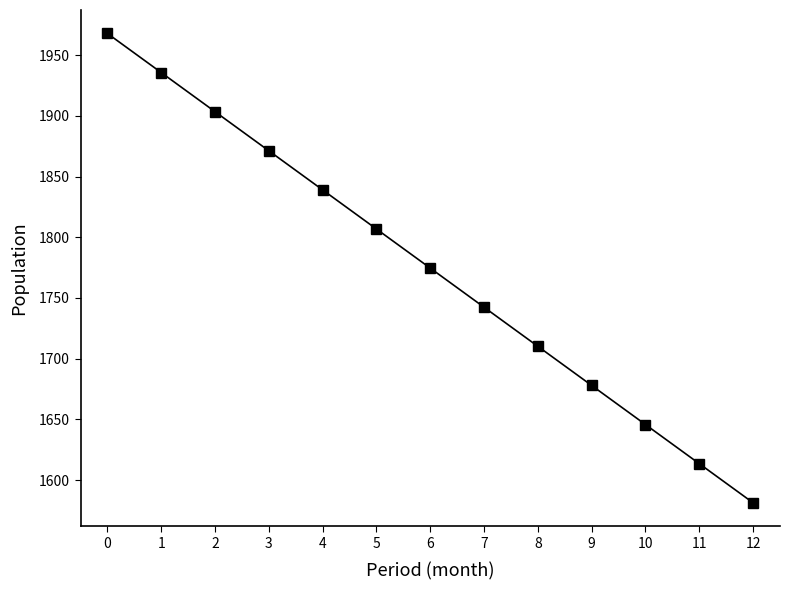

Reading right to left, list all the values displayed in this chart.

12=1581.2	11=1613.4	10=1645.7	9=1677.9	8=1710.1	7=1742.4	6=1774.6	5=1806.8	4=1839.1	3=1871.3	2=1903.5	1=1935.8	0=1968.0